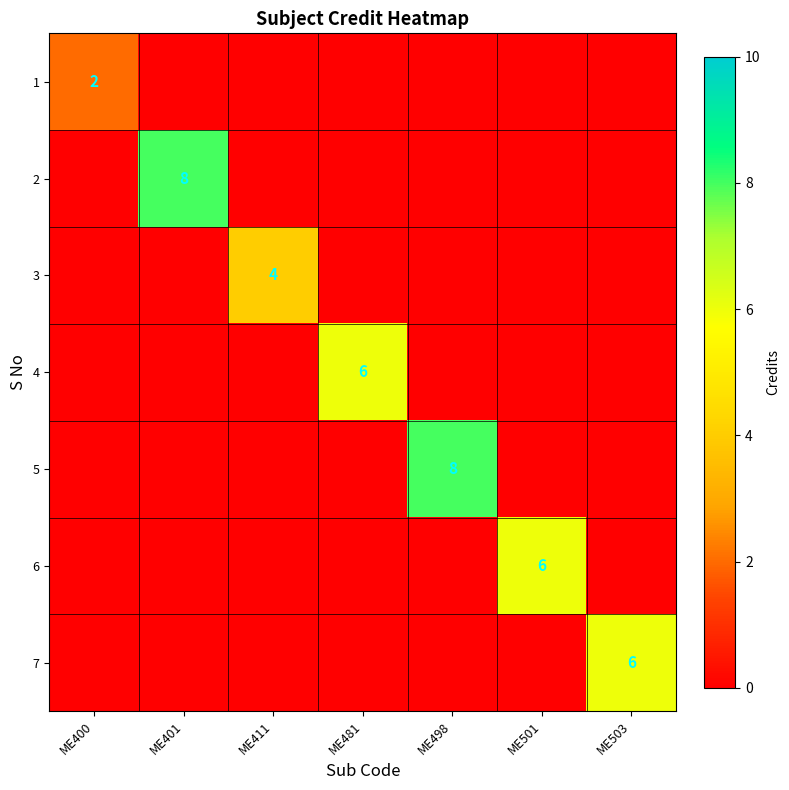

The value of 2 at ME401 is 6. True or false?

False